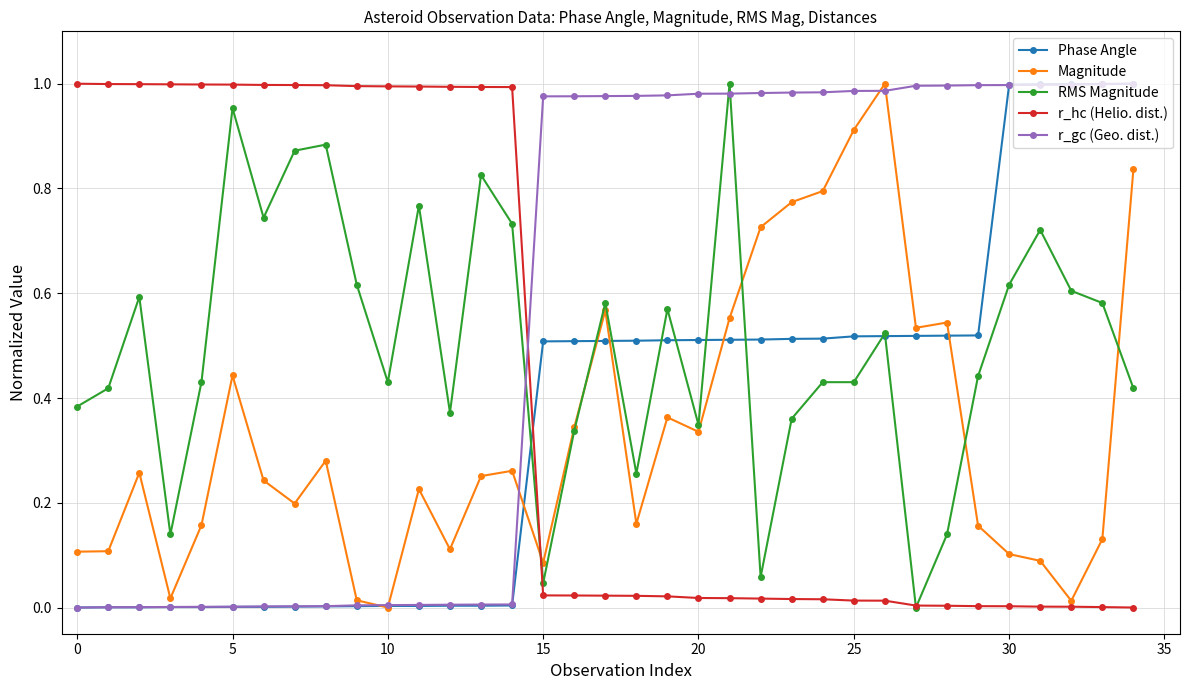

At how many categories does at least one series exceed 0?

35